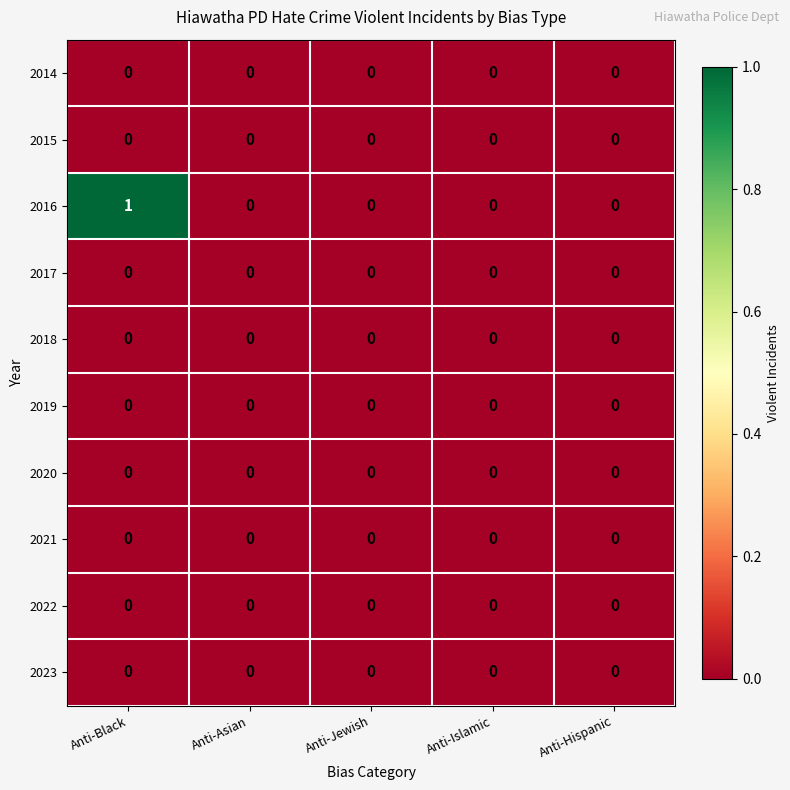

Which category has the highest value across all series?

Anti-Black